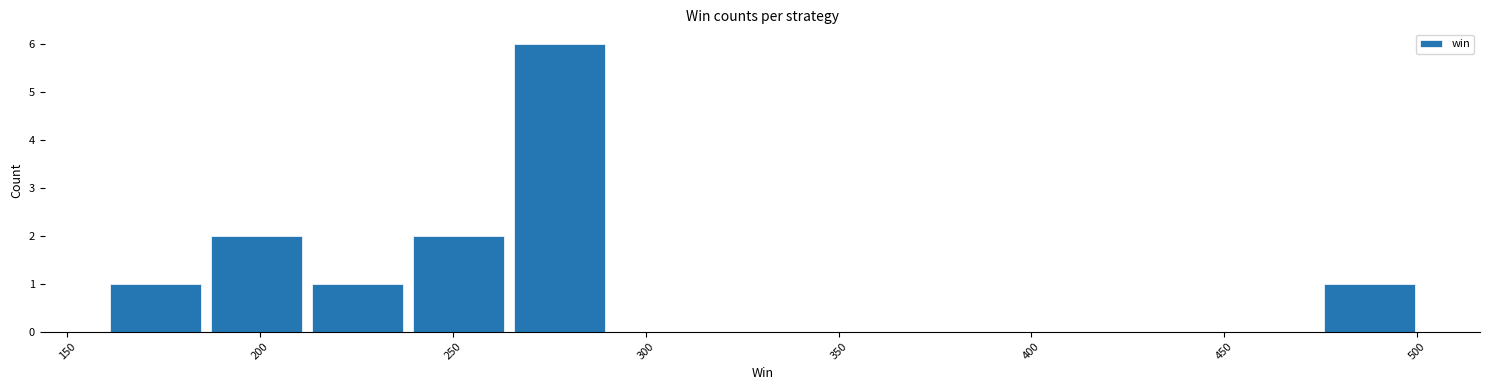

Reading left to right, list every bar in this chart as the range it spans on the x-axis followed by its height. Neither the bar edges nor the heights are printed on the chart, so give them approximately, as read against the axes.

160 to 185: 1
185 to 215: 2
215 to 240: 1
240 to 265: 2
265 to 290: 6
290 to 320: 0
320 to 345: 0
345 to 370: 0
370 to 395: 0
395 to 425: 0
425 to 450: 0
450 to 475: 0
475 to 500: 1